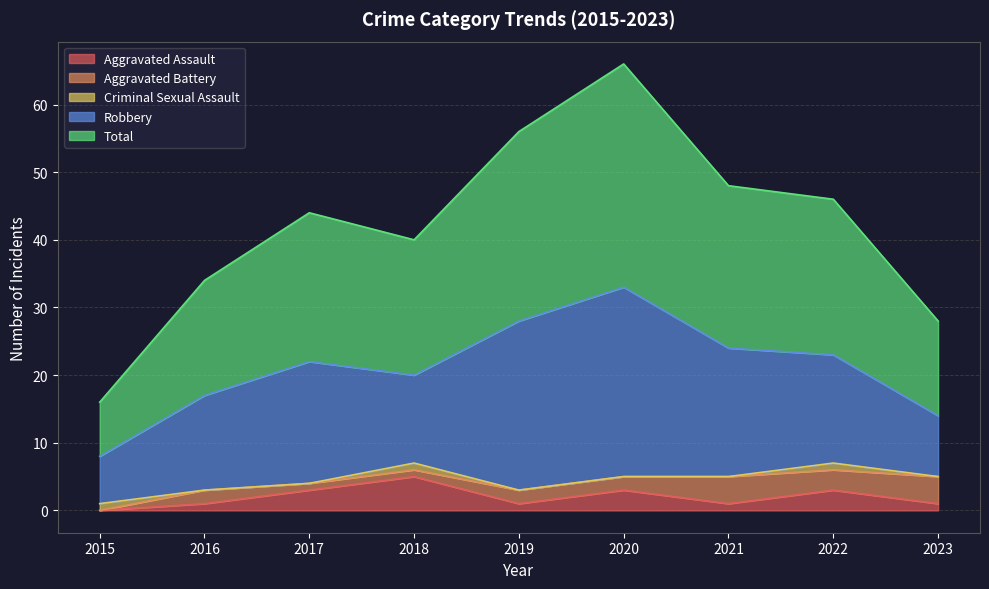

What are all the series names shown in the legend?

Aggravated Assault, Aggravated Battery, Criminal Sexual Assault, Robbery, Total